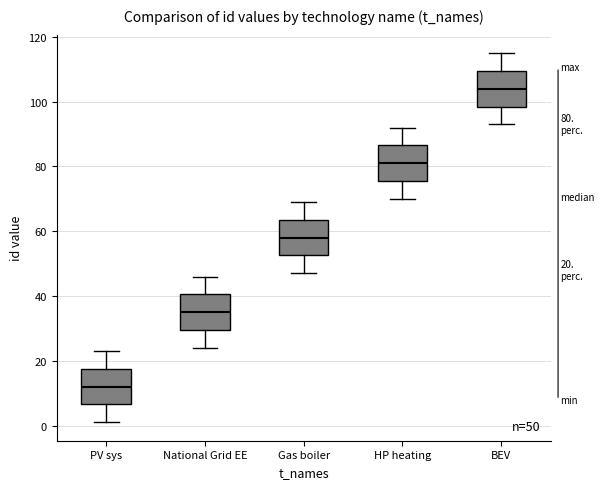

Which box's median line is the highest?

BEV